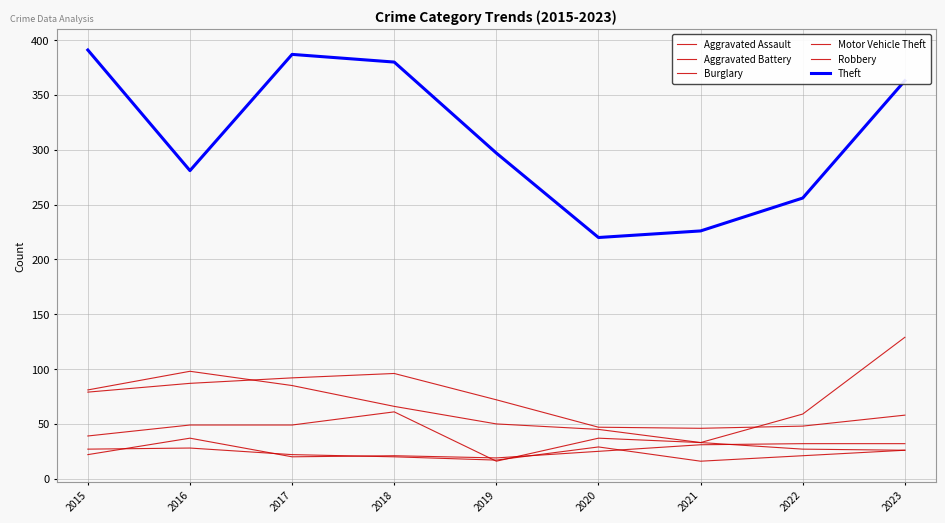

Rank the categories by Robbery value from highest to lowest.

2018, 2016, 2017, 2015, 2020, 2021, 2022, 2023, 2019